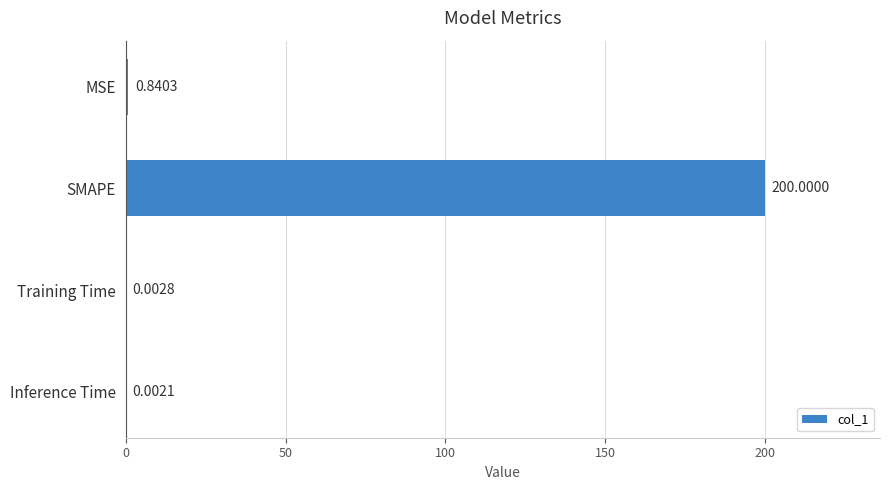

Between Training Time and Inference Time, which is larger?

Training Time